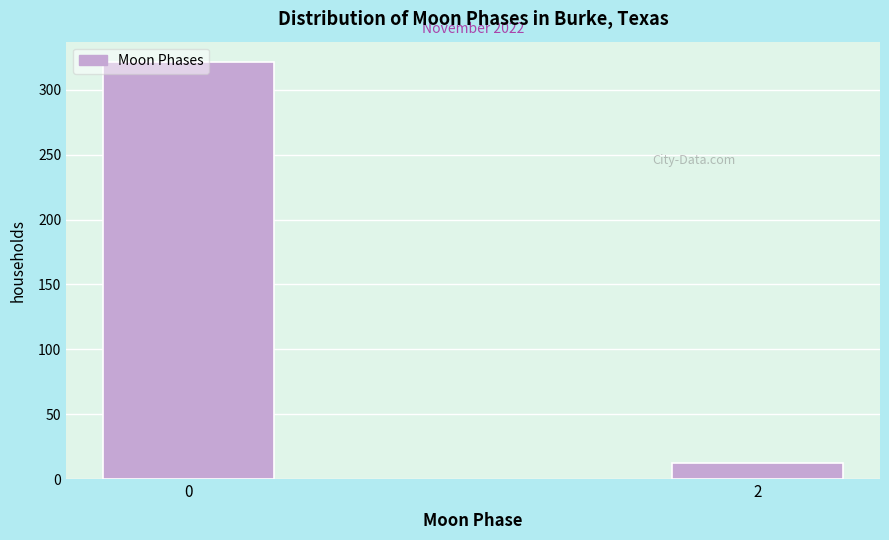

What is the change in value from 0 to 2?

-309